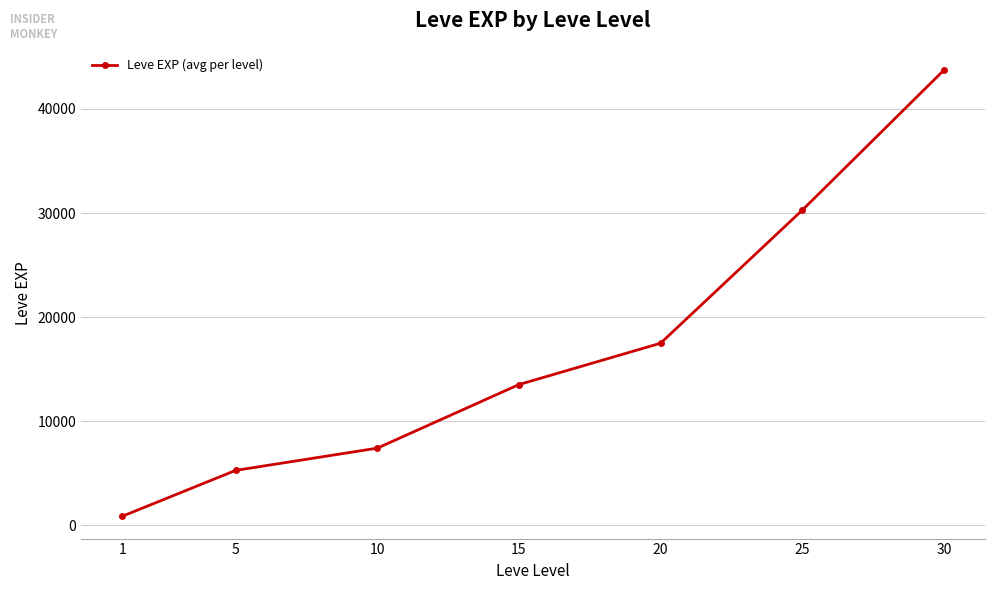

At which label is the value closest to 22291?

20